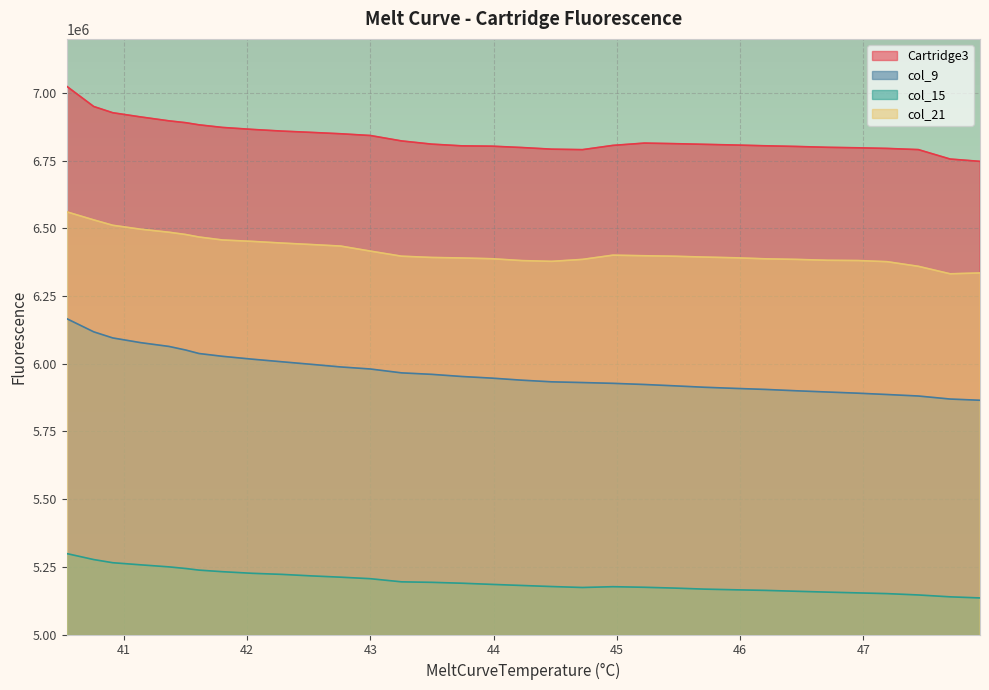

What is the value of the Cartridge3 point at the 28th from the left?

6799482